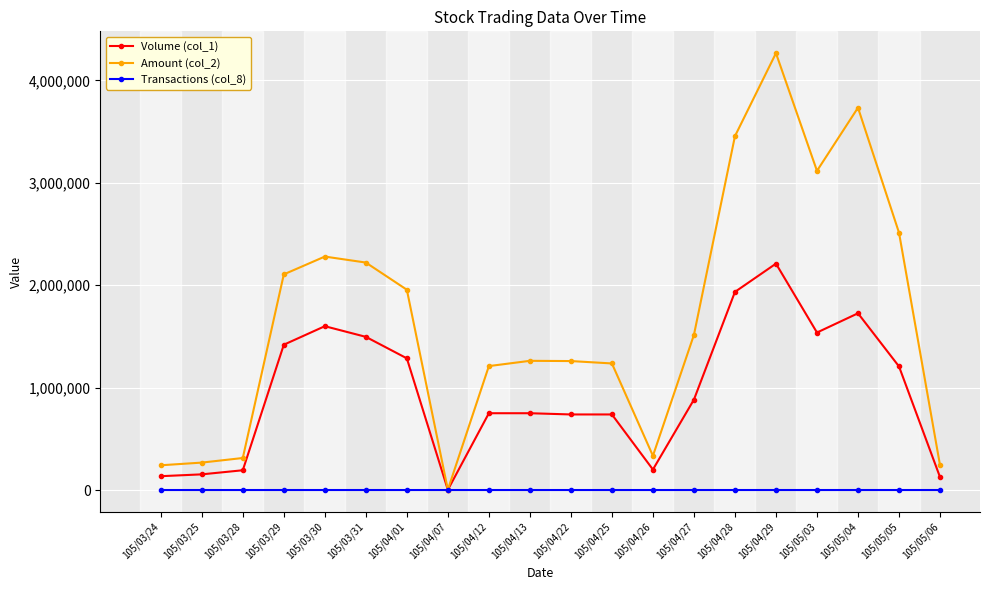

The value of Volume (col_1) at 105/04/12 is 1231287. True or false?

False